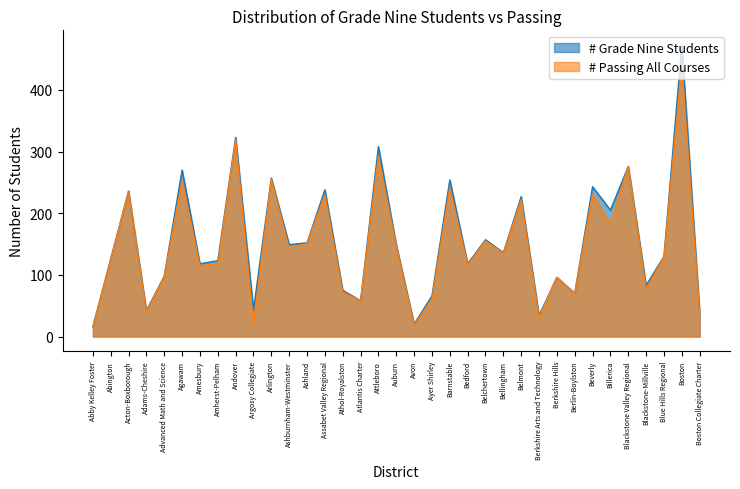

How many values in the # Grade Nine Students series are below 130?

17